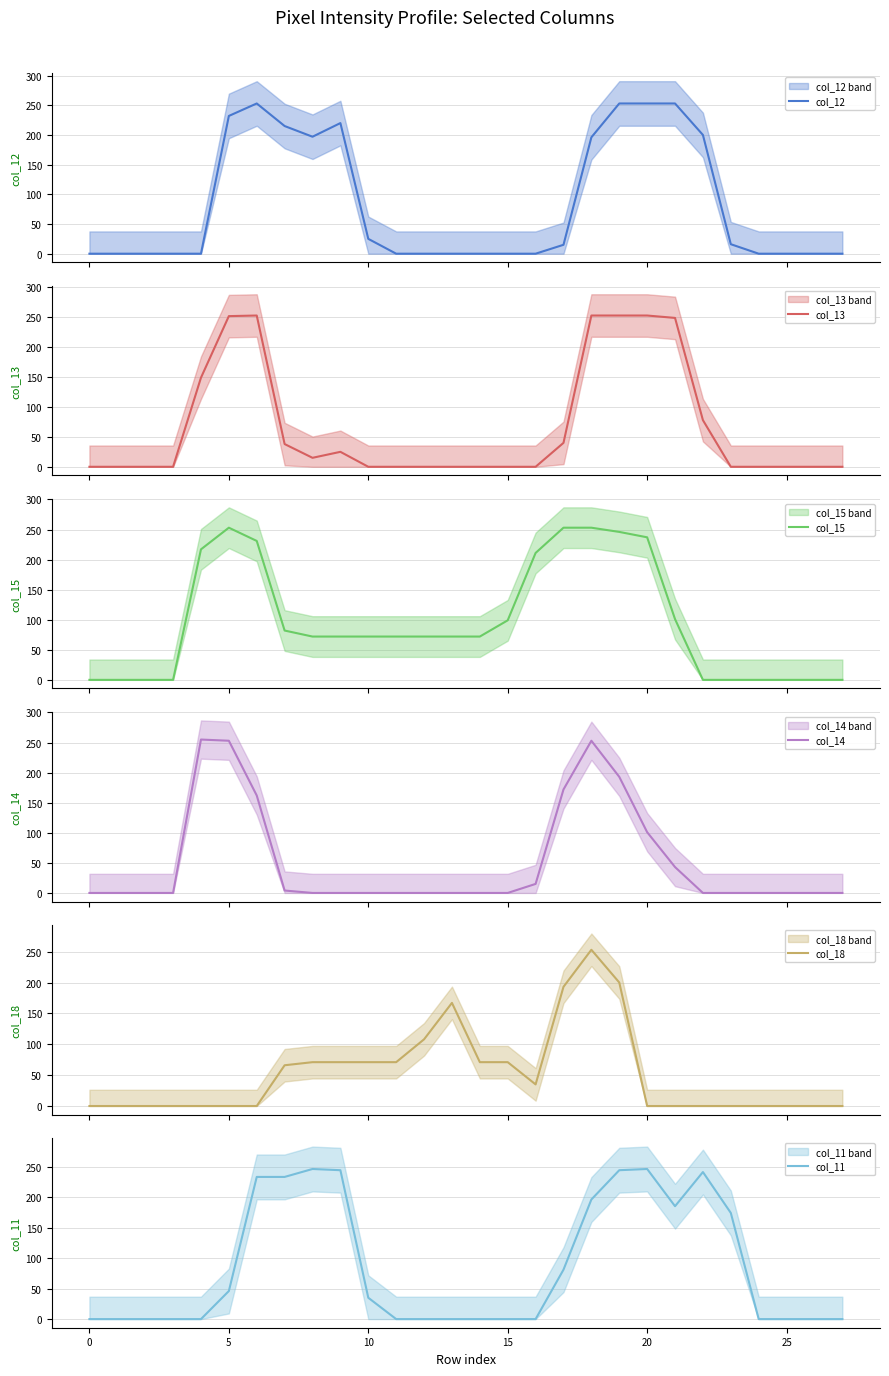

Reading left to right, what are all the values shown in this chart?

col_12: 0	0	0	0	0	232	253	215	197	220	25	0	0	0	0	0	0	15	196	253	253	253	200	16	0	0	0	0
col_13: 0	0	0	0	149	252	253	38	15	25	0	0	0	0	0	0	0	40	253	253	253	249	78	0	0	0	0	0
col_15: 0	0	0	0	217	253	231	82	72	72	72	72	72	72	72	99	211	253	253	246	237	101	0	0	0	0	0	0
col_14: 0	0	0	0	255	253	162	4	0	0	0	0	0	0	0	0	15	172	253	193	101	43	0	0	0	0	0	0
col_18: 0	0	0	0	0	0	0	66	71	71	71	71	108	167	71	71	35	193	253	200	0	0	0	0	0	0	0	0
col_11: 0	0	0	0	0	46	233	233	246	244	35	0	0	0	0	0	0	81	196	244	246	185	241	174	0	0	0	0